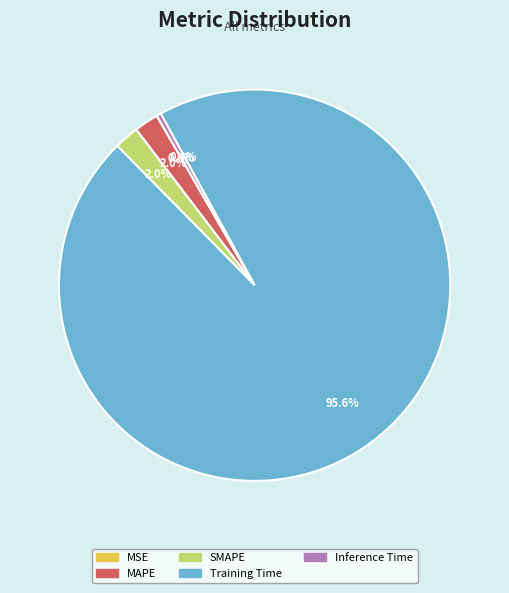

Which slice is the largest?

Training Time